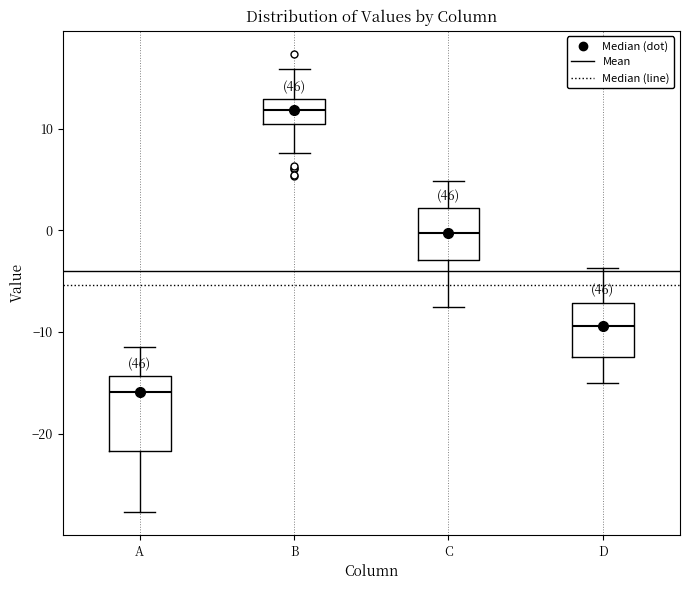

Where does the upper whisker of the box for C end on the y-axis? The values are not printed on the chart, so give them approximately, as read against the axis.

5